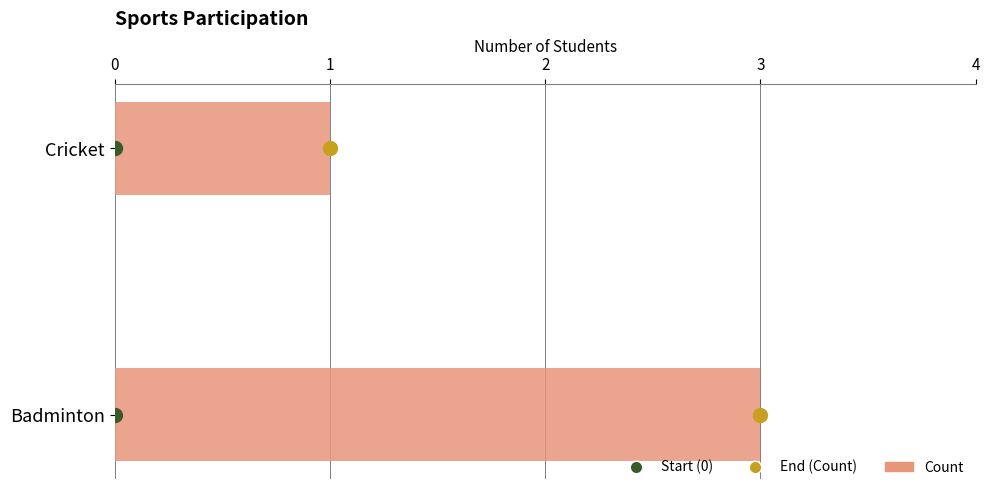

What position from the right is Cricket?

1